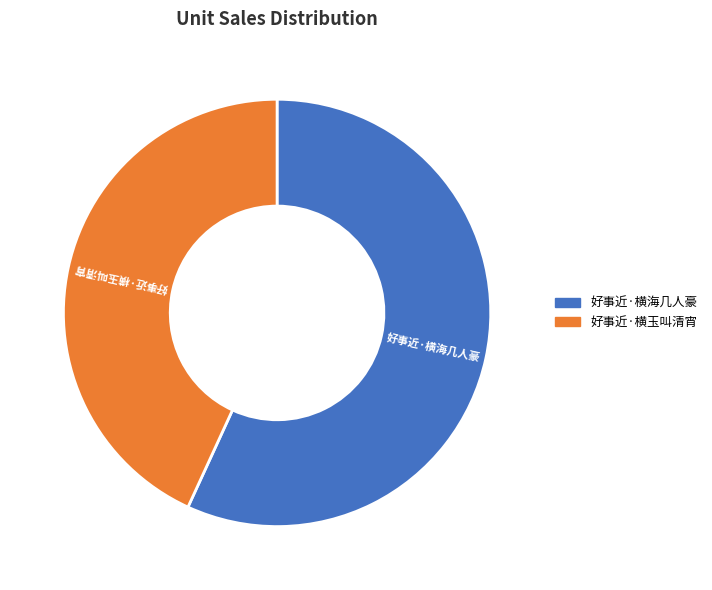

Rank the categories by value from highest to lowest.

好事近·横海几人豪, 好事近·横玉叫清宵